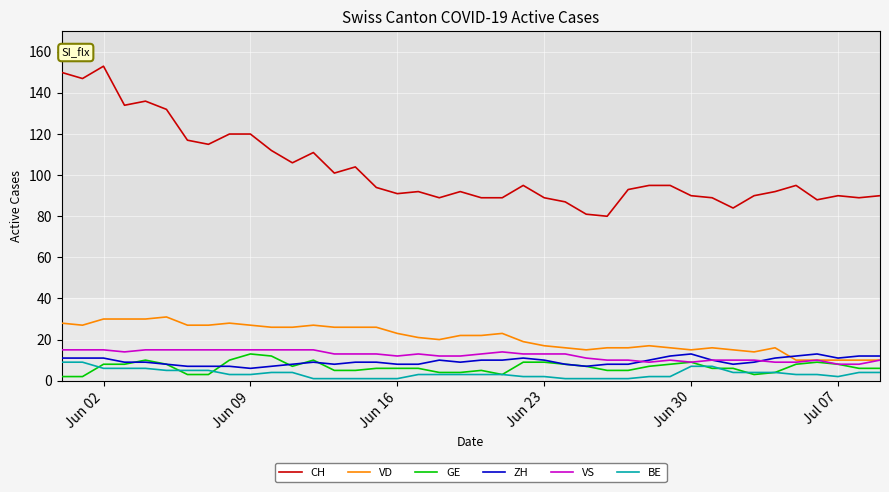

How many values in the CH series are below 94?

20